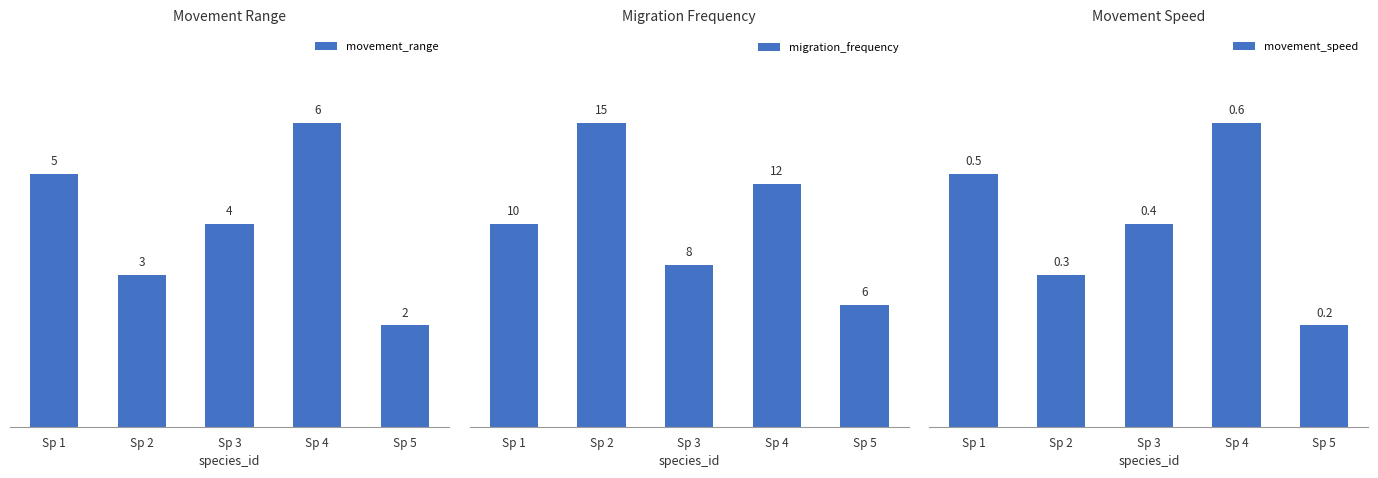

Does the chart contain stacked bars?

No